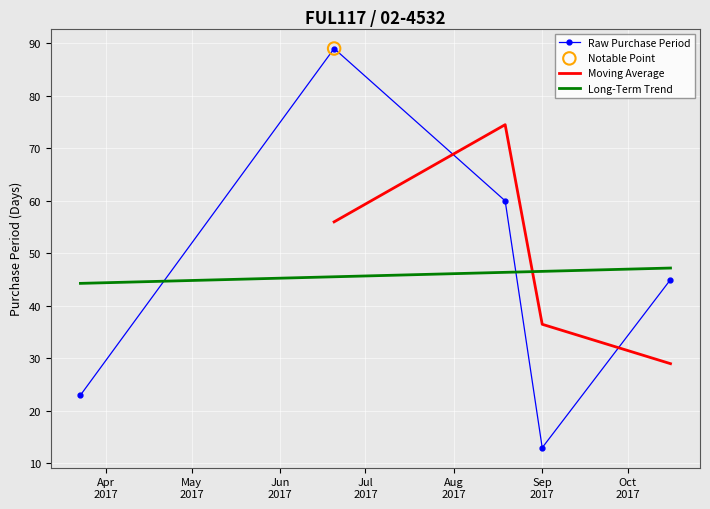

What is the ratio of the value at 2017-10-16 to the value at 2017-06-20?

0.5